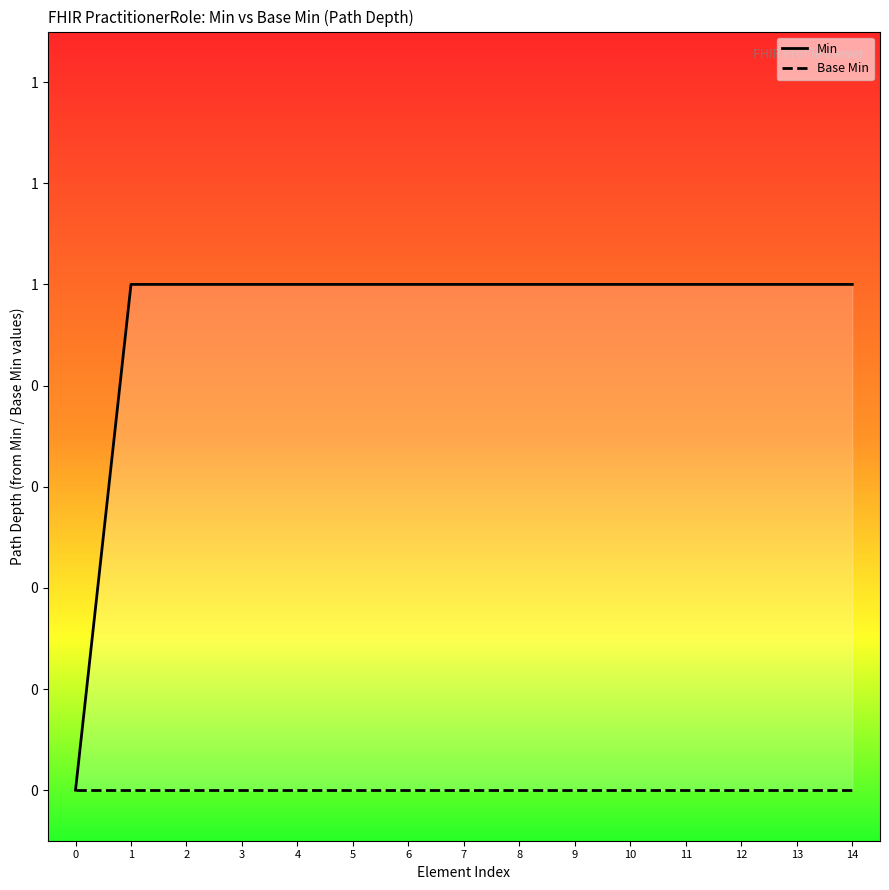

The Base Min series shows 0 at 6. True or false?

True